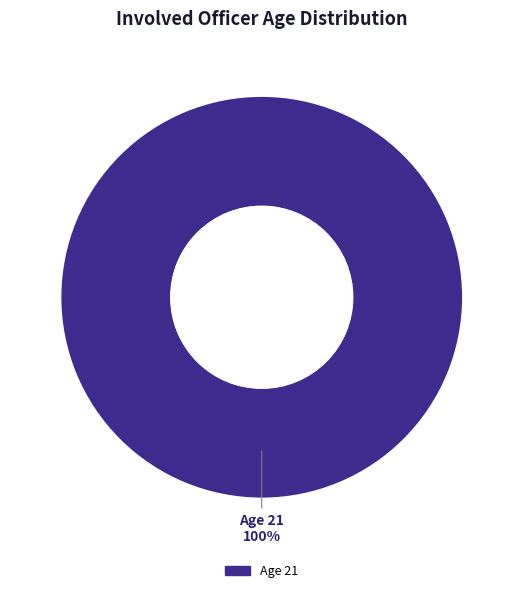

Is there a majority slice in this chart?

Yes